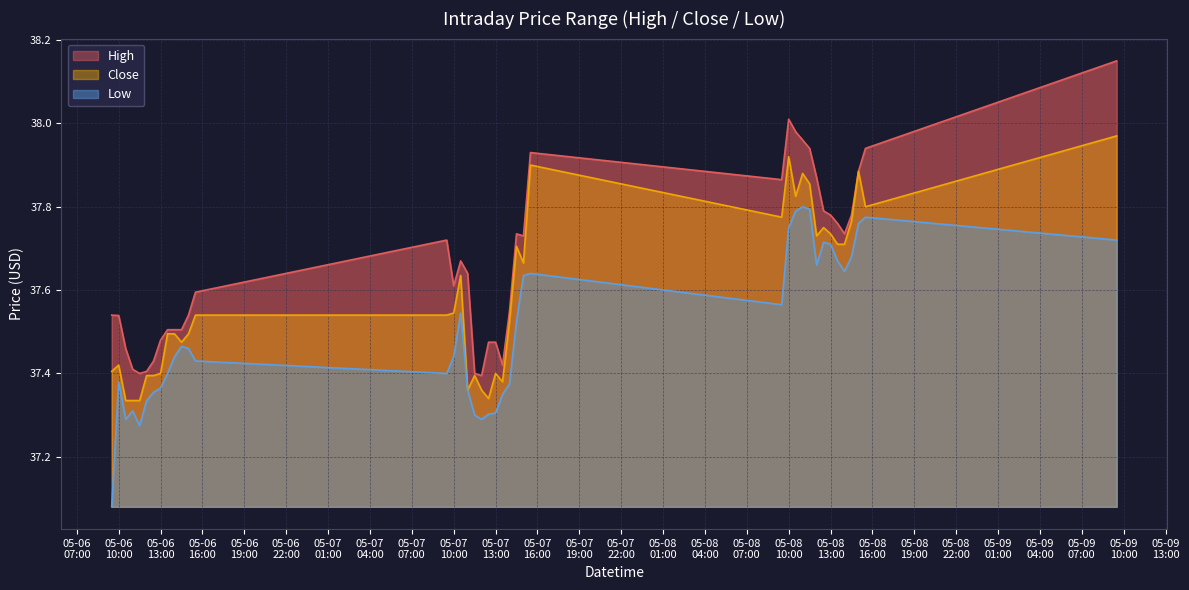

List the series in order of their overall mean, lowest first.

Low, Close, High